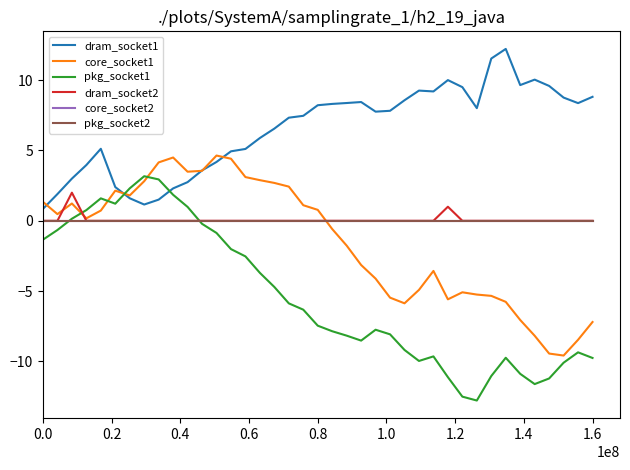

In core_socket1, how many points are higher than both neighbors (excluding endpoints)?

6